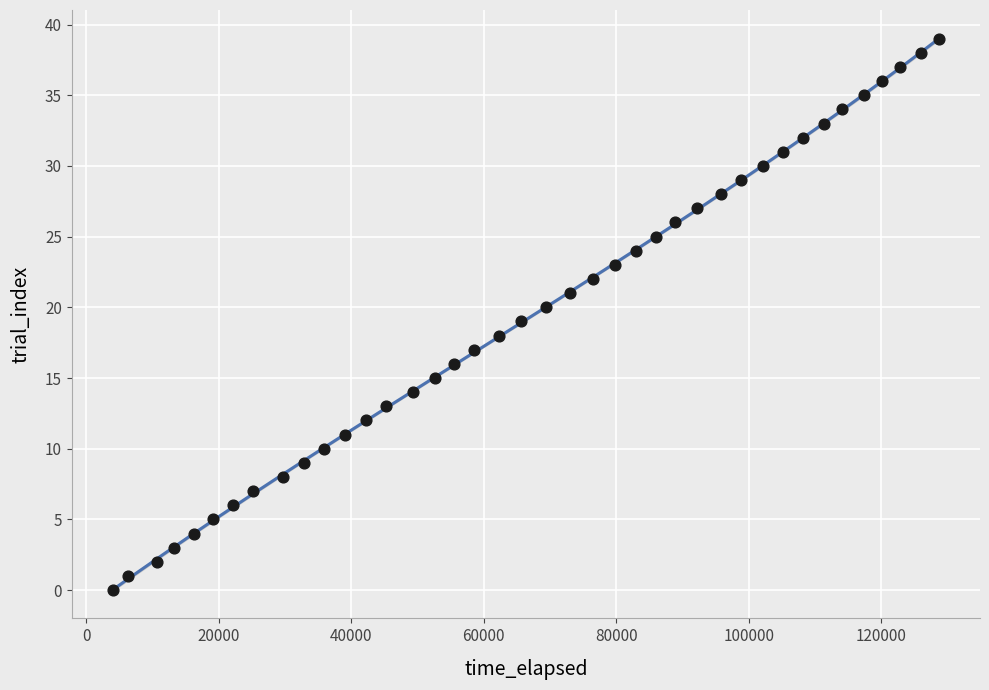

What is the range of X values (max minus min)?

124619